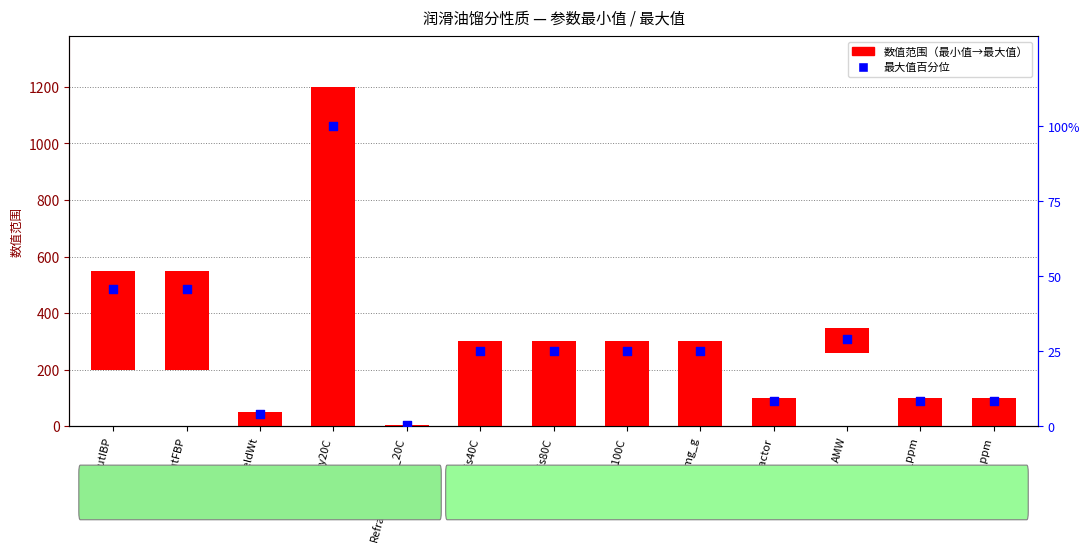

What is the total value across all series at TAN_mg_g?

325.0